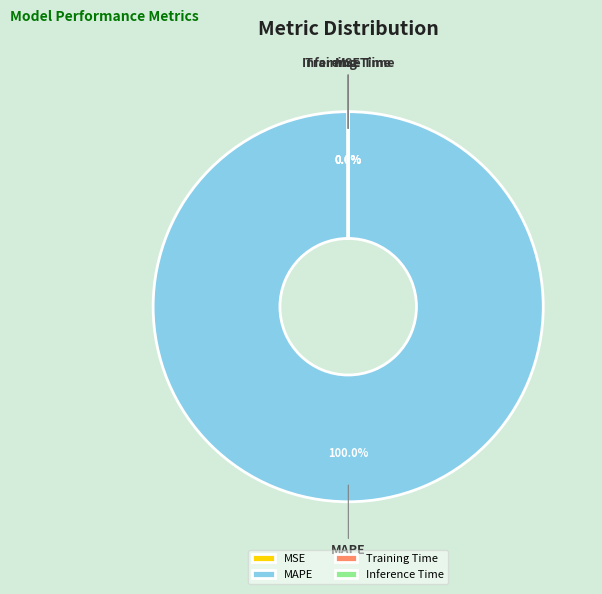

To the nearest percent, what is the average slice percentage?

25%